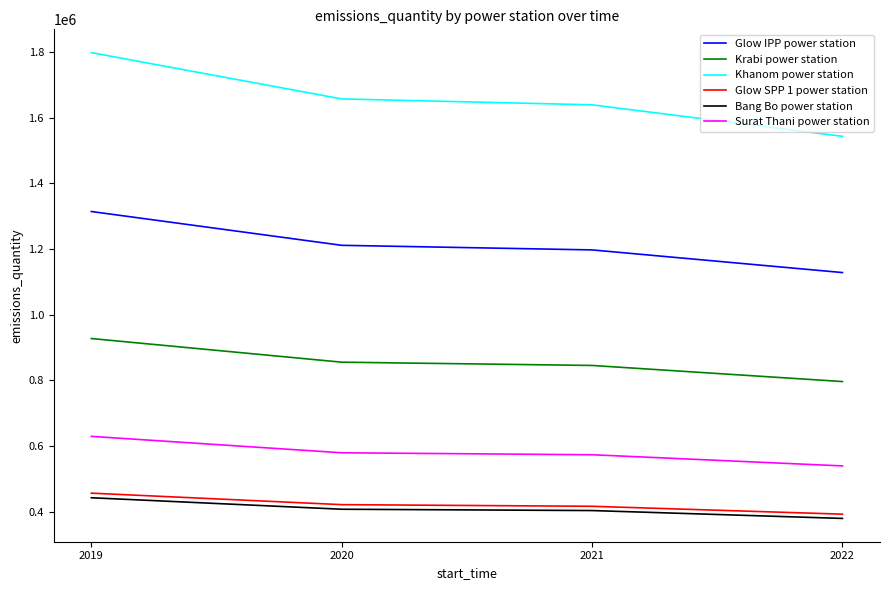

True or false: Surat Thani power station has a value of 629000 at 2019.

True